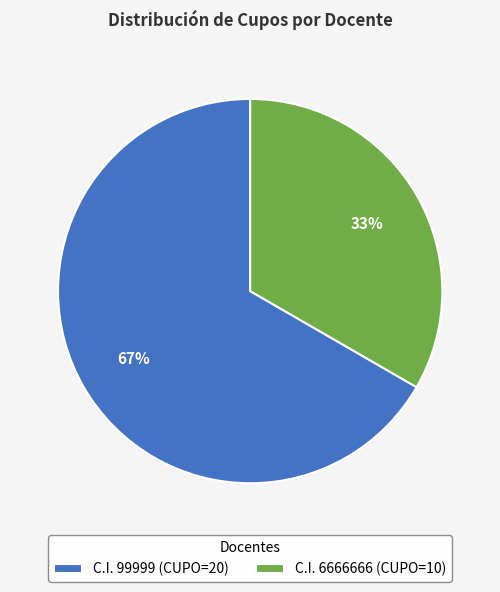

Rank the categories by value from highest to lowest.

C.I. 99999 (CUPO=20), C.I. 6666666 (CUPO=10)